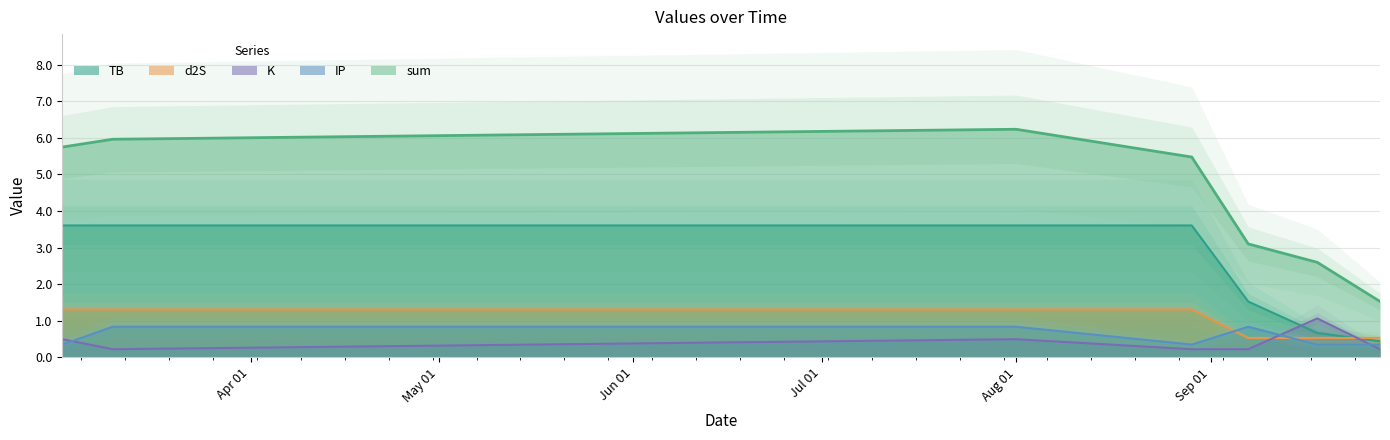

What is the value of the IP point at the 7th from the left?

0.3